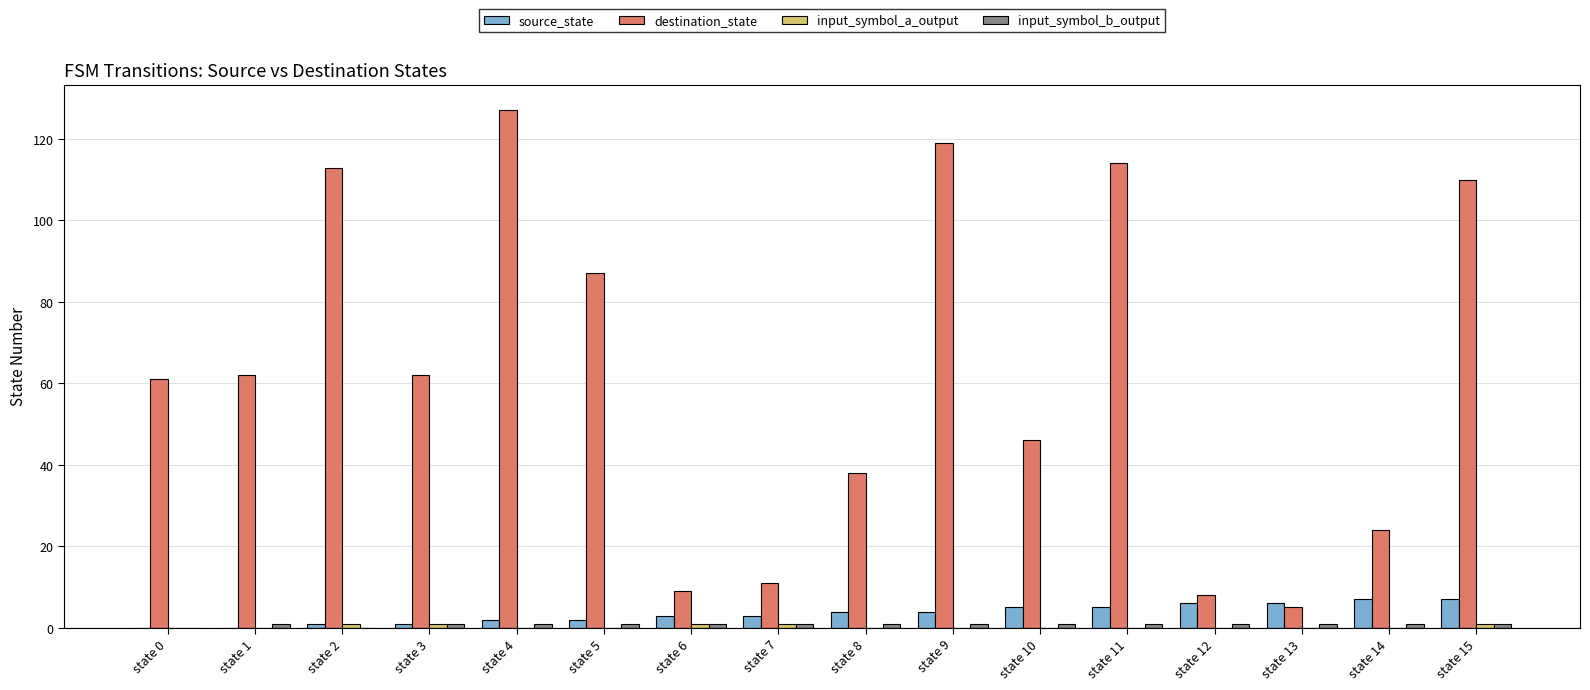

The destination_state series shows 87 at state 5. True or false?

True